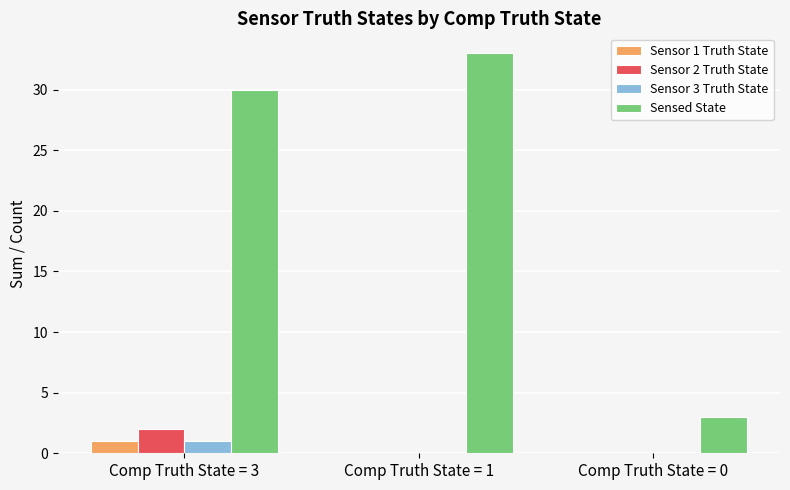

True or false: Sensed State has a value of 3 at Comp Truth State = 0.

True